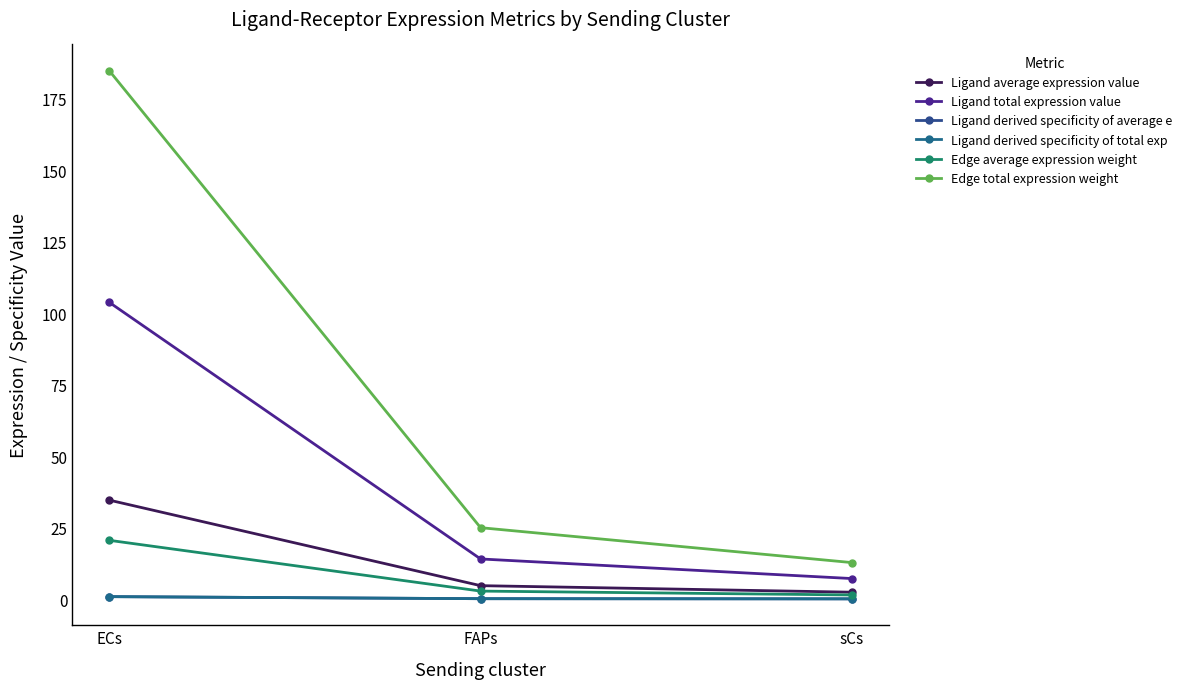

Is this an area chart (filled region under the line)?

No